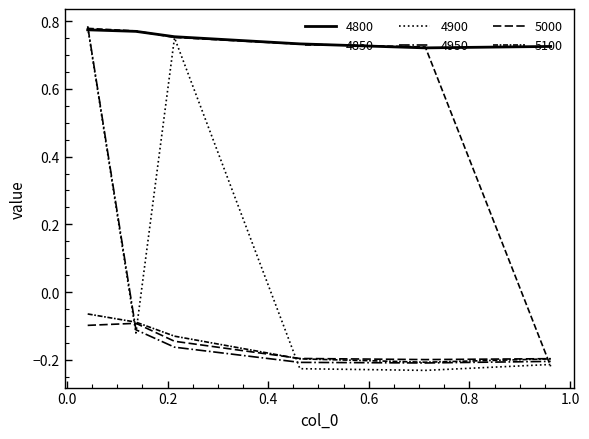

What is the maximum value for 4850?

0.8